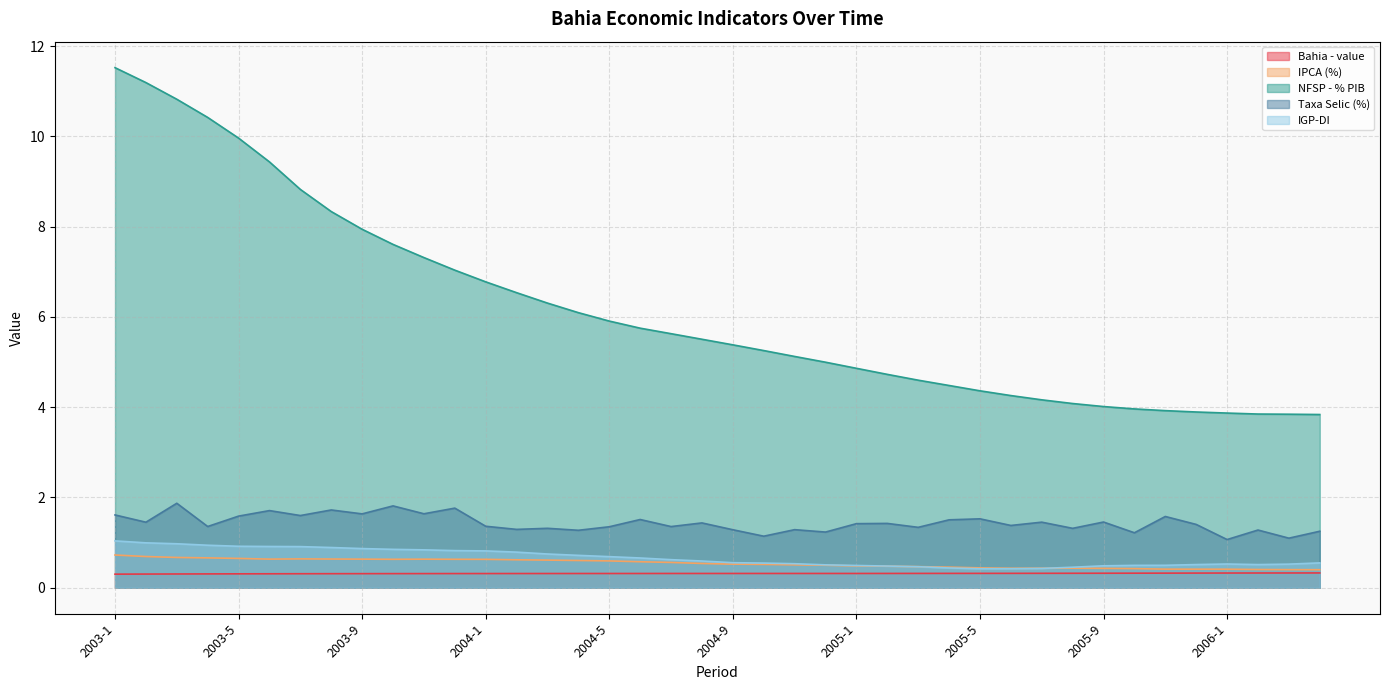

The IGP-DI series shows 0.5 at 2006-3. True or false?

True